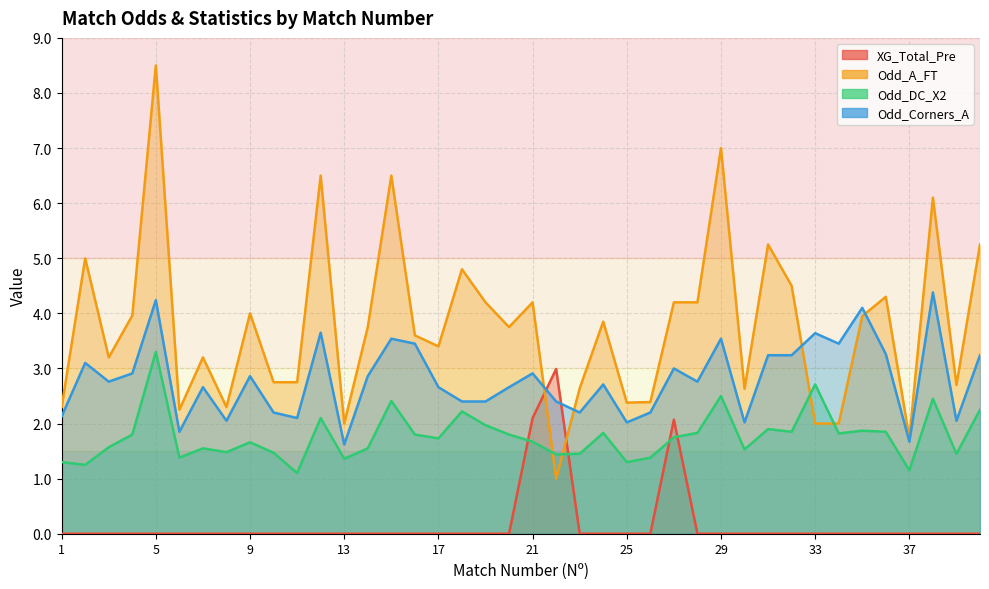

How many categories are shown in the chart?

40